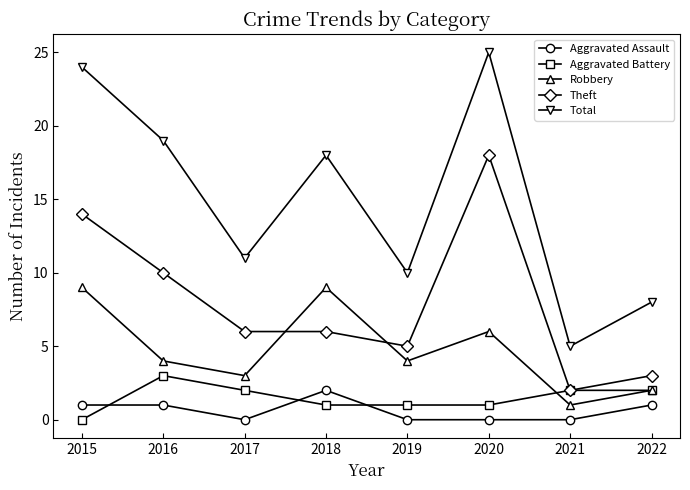

The value of Aggravated Assault at 2015 is 1. True or false?

True